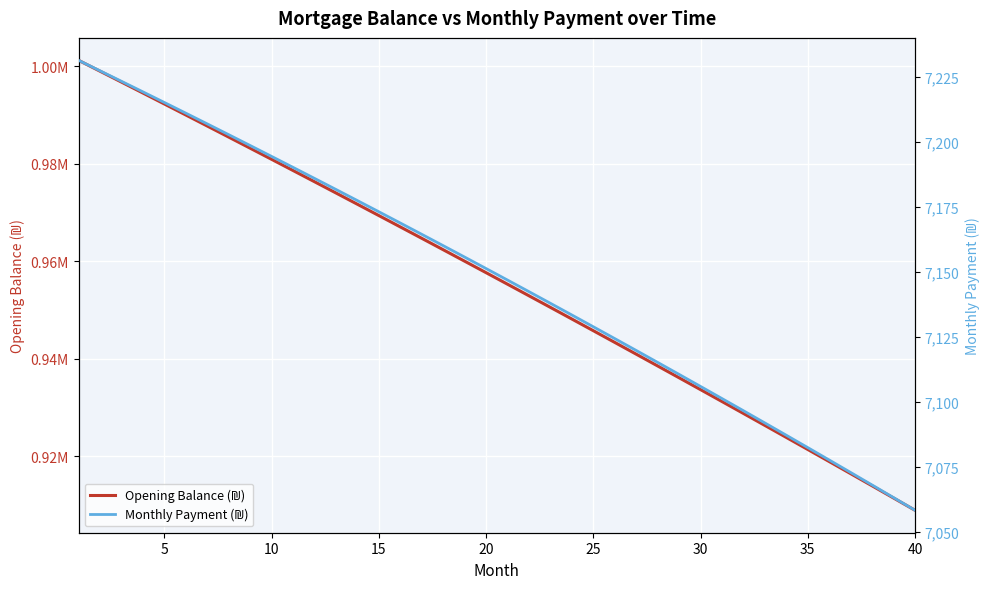

True or false: Opening Balance (₪) has more than 2 interior local peaks.

False